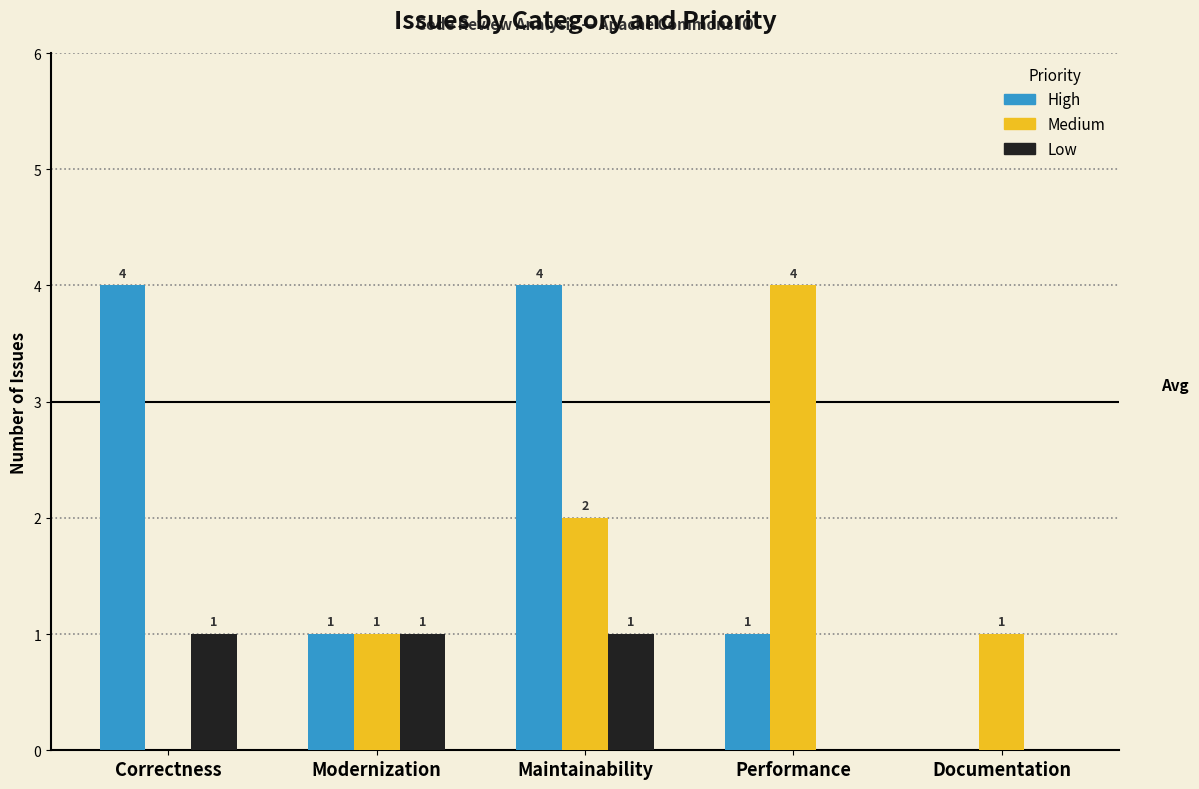

The Medium series shows 4 at Performance. True or false?

True